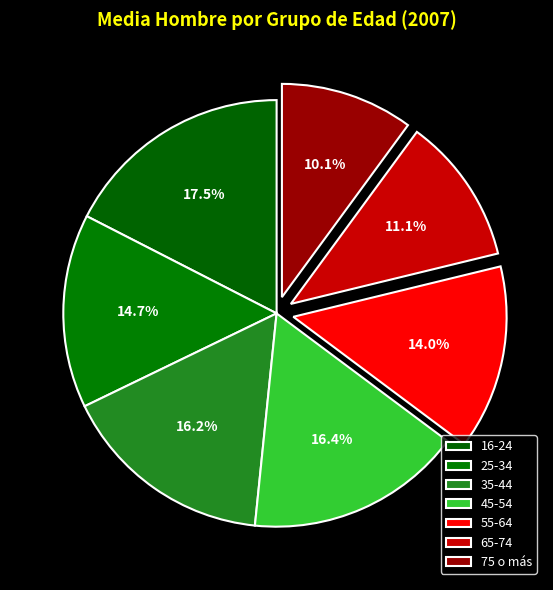

The 35-44 slice represents 16% of the pie. True or false?

True